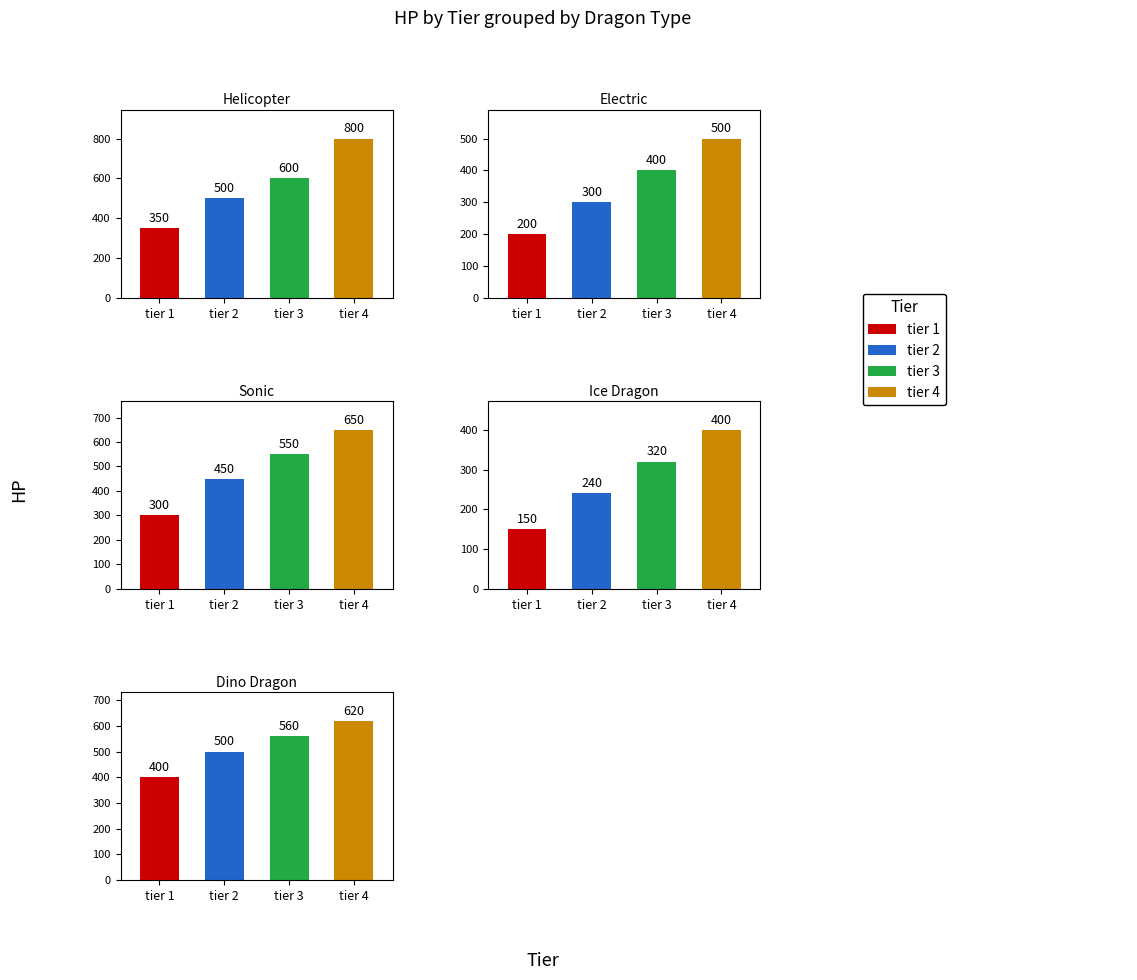

The value of Electric at tier 1 is 92. True or false?

False